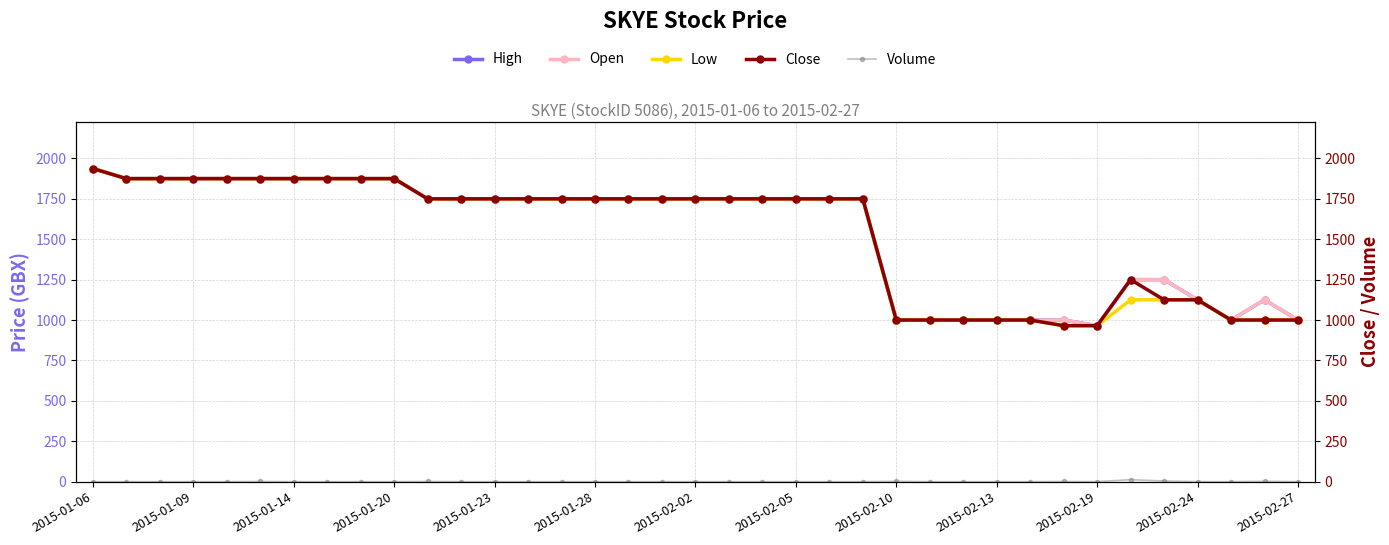

Rank the series by their maximum value, from highest to lowest.

High, Open, Low, Close, Volume